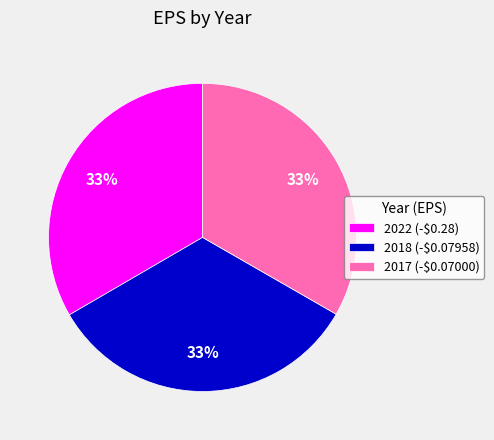

Is 2022 (-$0.28) the majority of the pie?

No